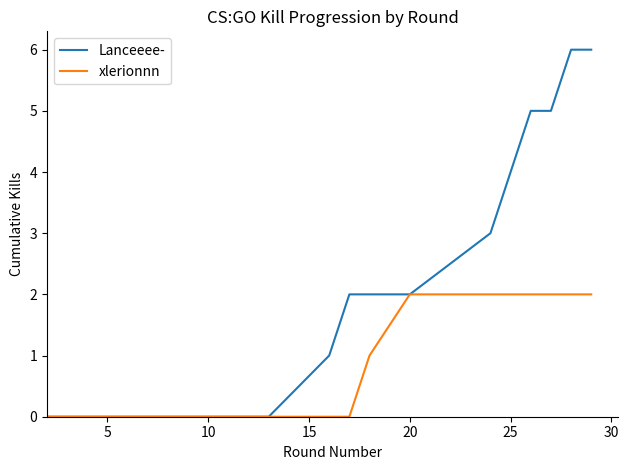

List the series in order of their overall mean, highest first.

Lanceeee-, xlerionnn